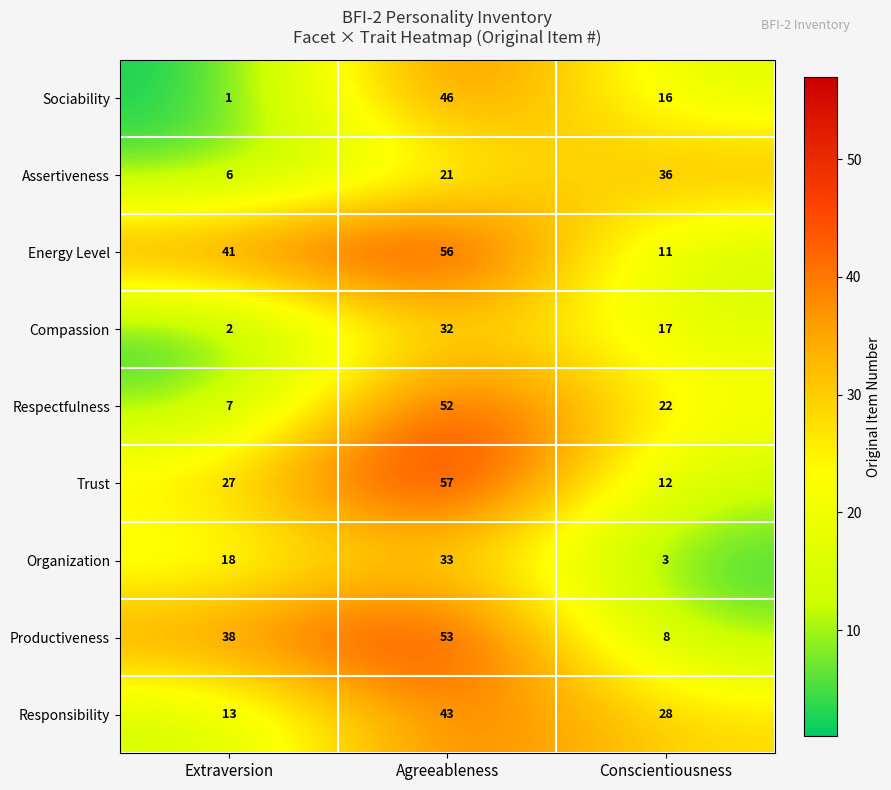

What is the difference between the second highest and minimum values in the Responsibility series?

15